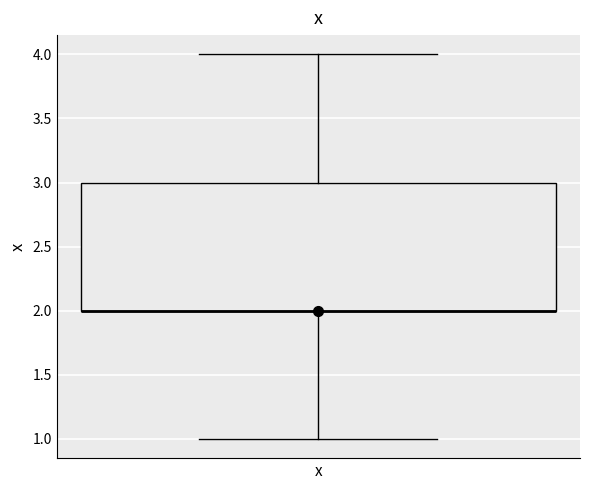

Transcribe this box plot: give where the median line is, the range the box spans, and where the two whiskers end, as read against the y-axis. The values are not printed on the chart, so give them approximately, as read against the axis.

median 2 (drawn on the box's lower edge), box 2 to 3, whiskers 1 to 4